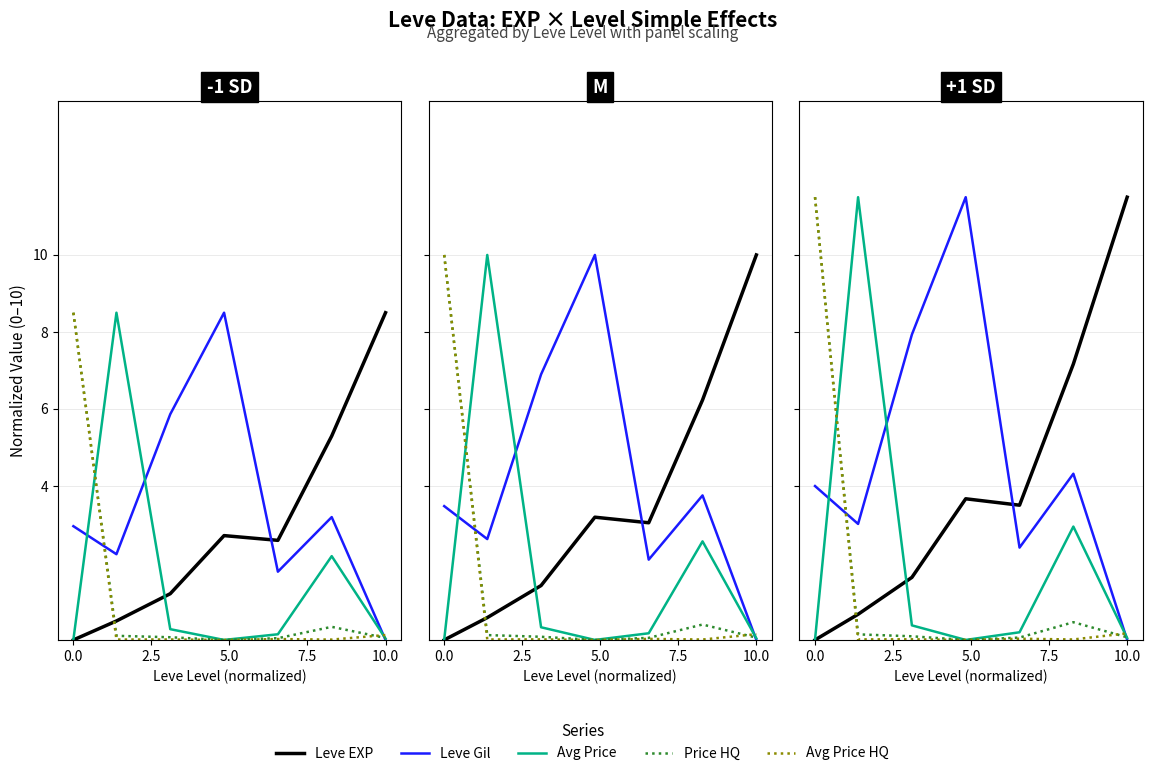

What is the difference between the second highest and minimum values in the Leve EXP series?

7.2